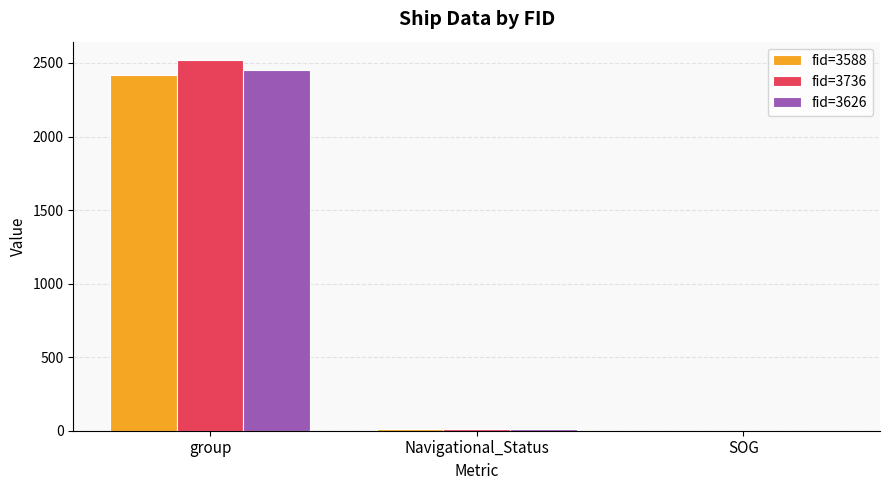

True or false: fid=3588 has a value of 2418.0 at group.

True